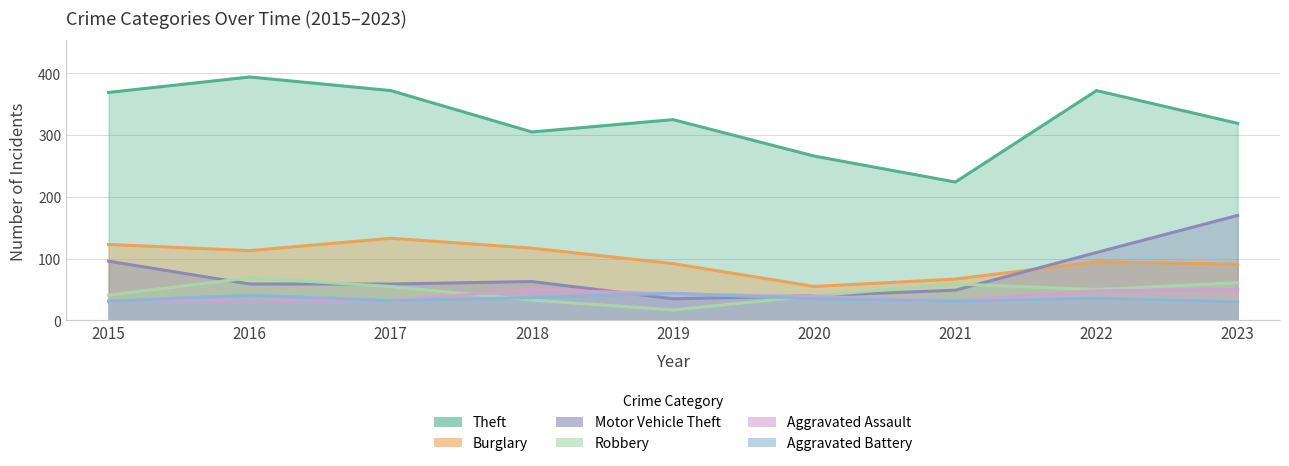

Which series changed the most between 2016 and 2023?

Motor Vehicle Theft